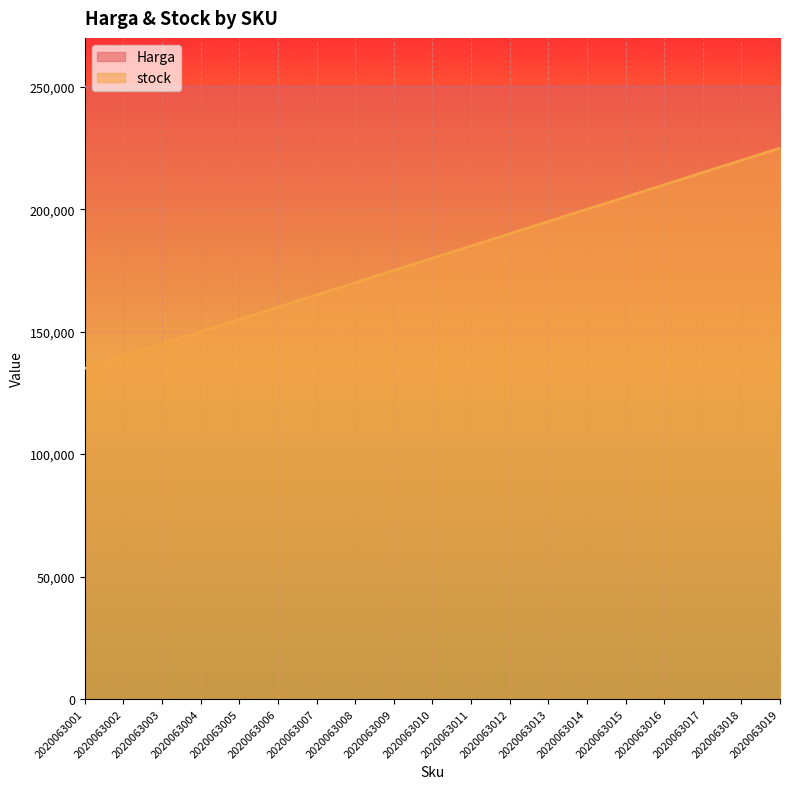

At how many categories does at least one series exceed 223877?

19